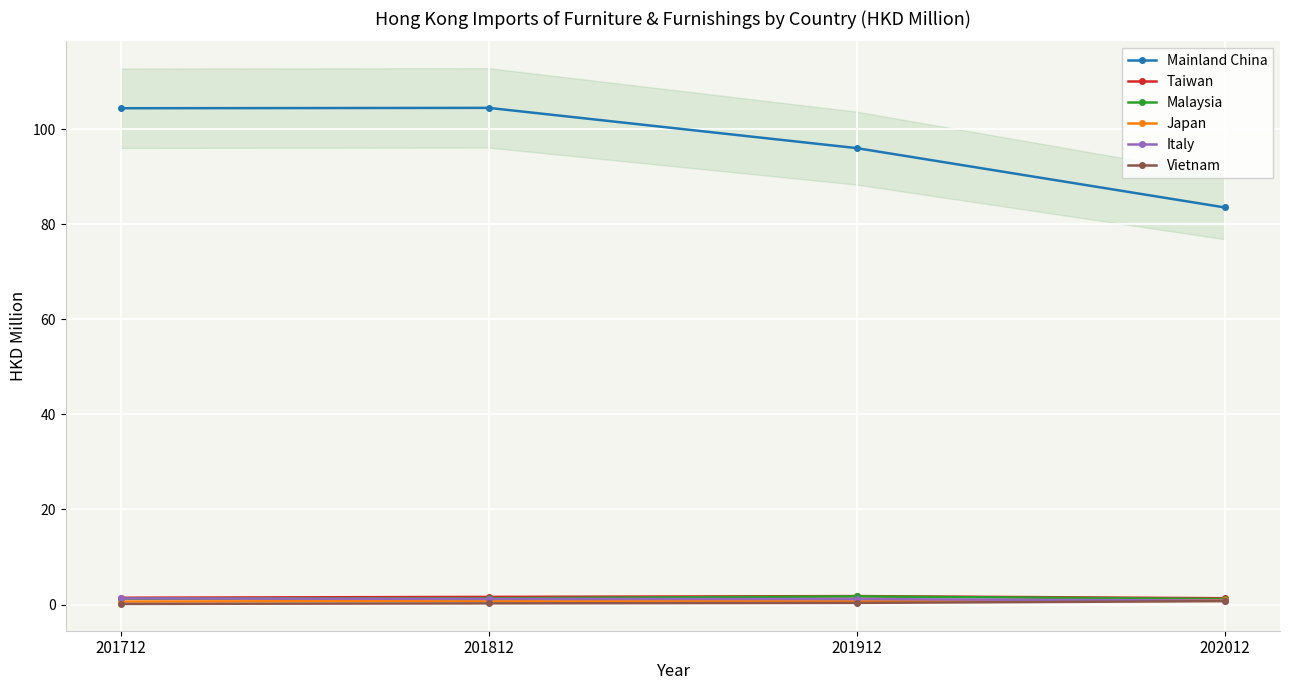

What are all the series names shown in the legend?

Mainland China, Taiwan, Malaysia, Japan, Italy, Vietnam